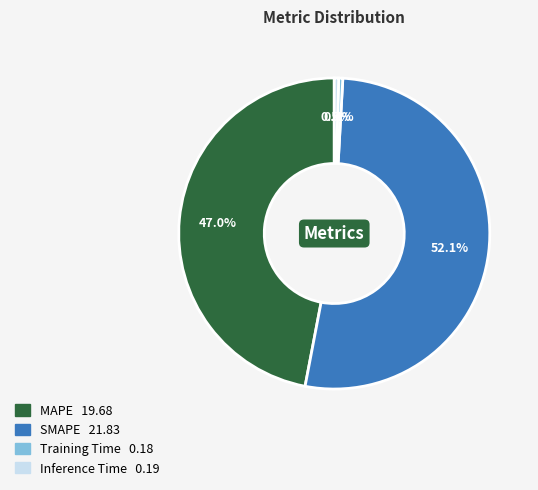

Combined, what portion of the pie is Training Time and SMAPE?

52.5%